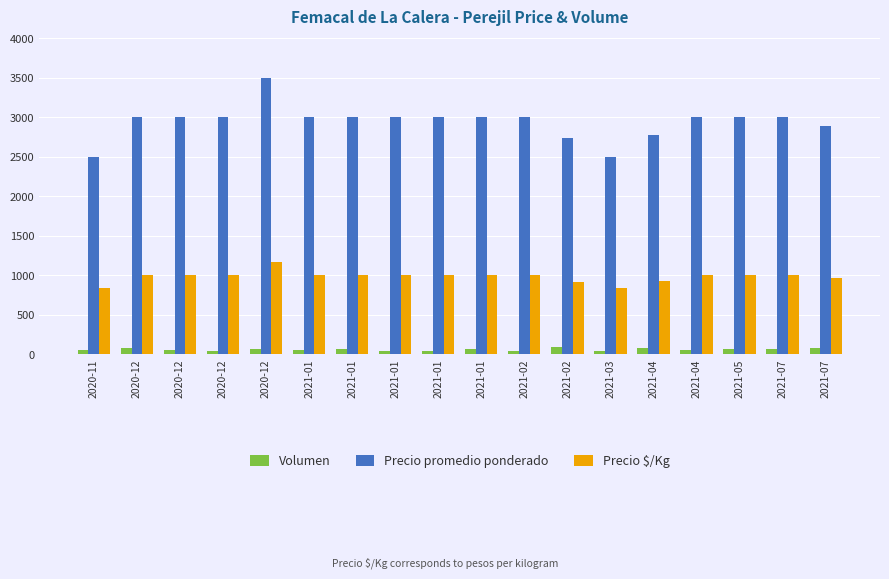

Which has a higher value, 2021-01 or 2020-11?

2021-01